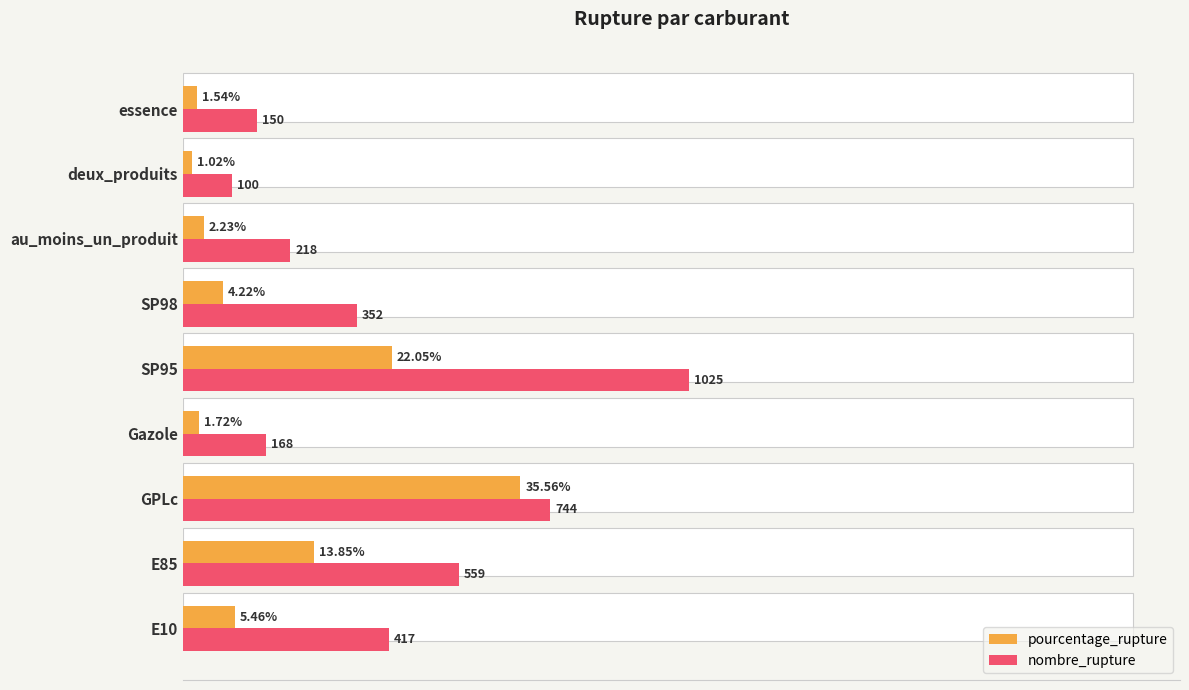

What is the difference between the maximum and minimum values in the pourcentage_rupture series?

34.5